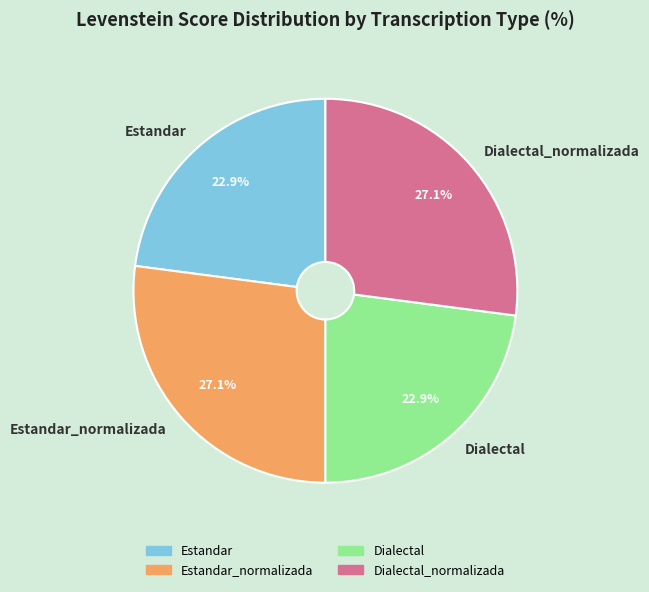

What is the total percentage of Dialectal_normalizada and Dialectal?

50.0%